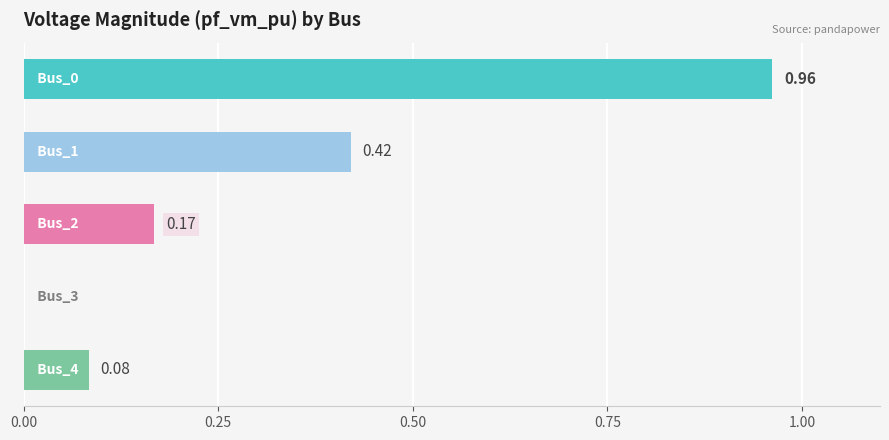

What is the sum of all values?

1.6